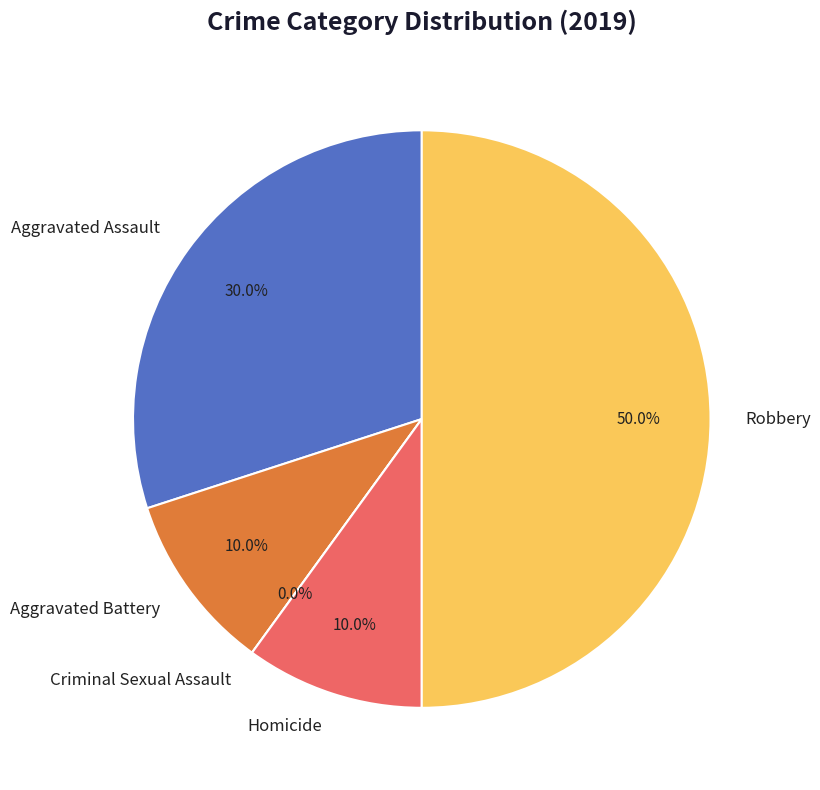

To the nearest percent, what portion does Homicide represent?

10%